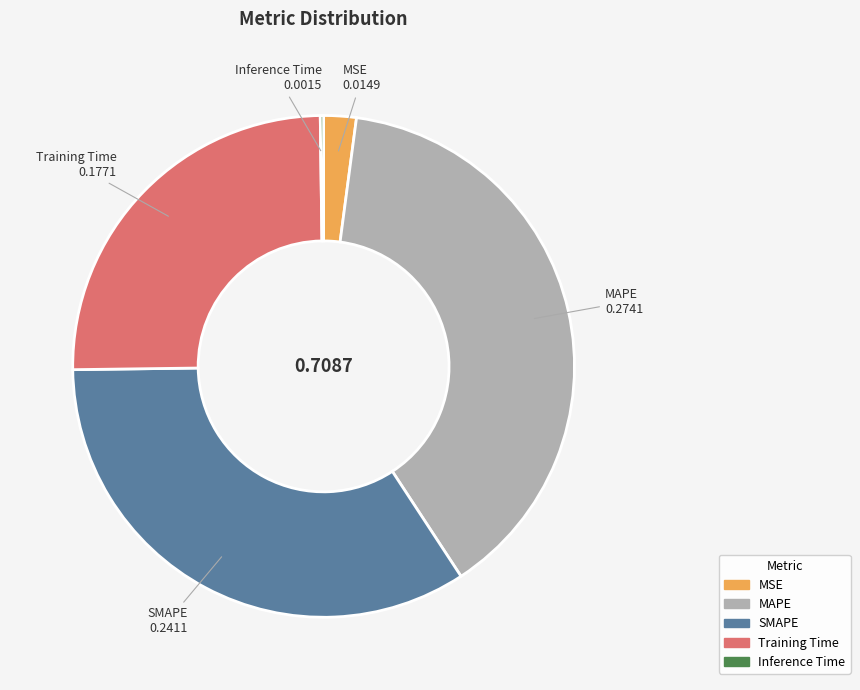

Which category has the biggest portion of the pie?

MAPE